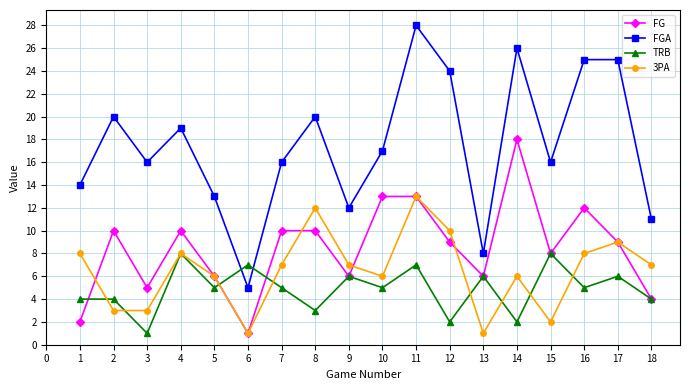

What is the smallest value displayed?

1